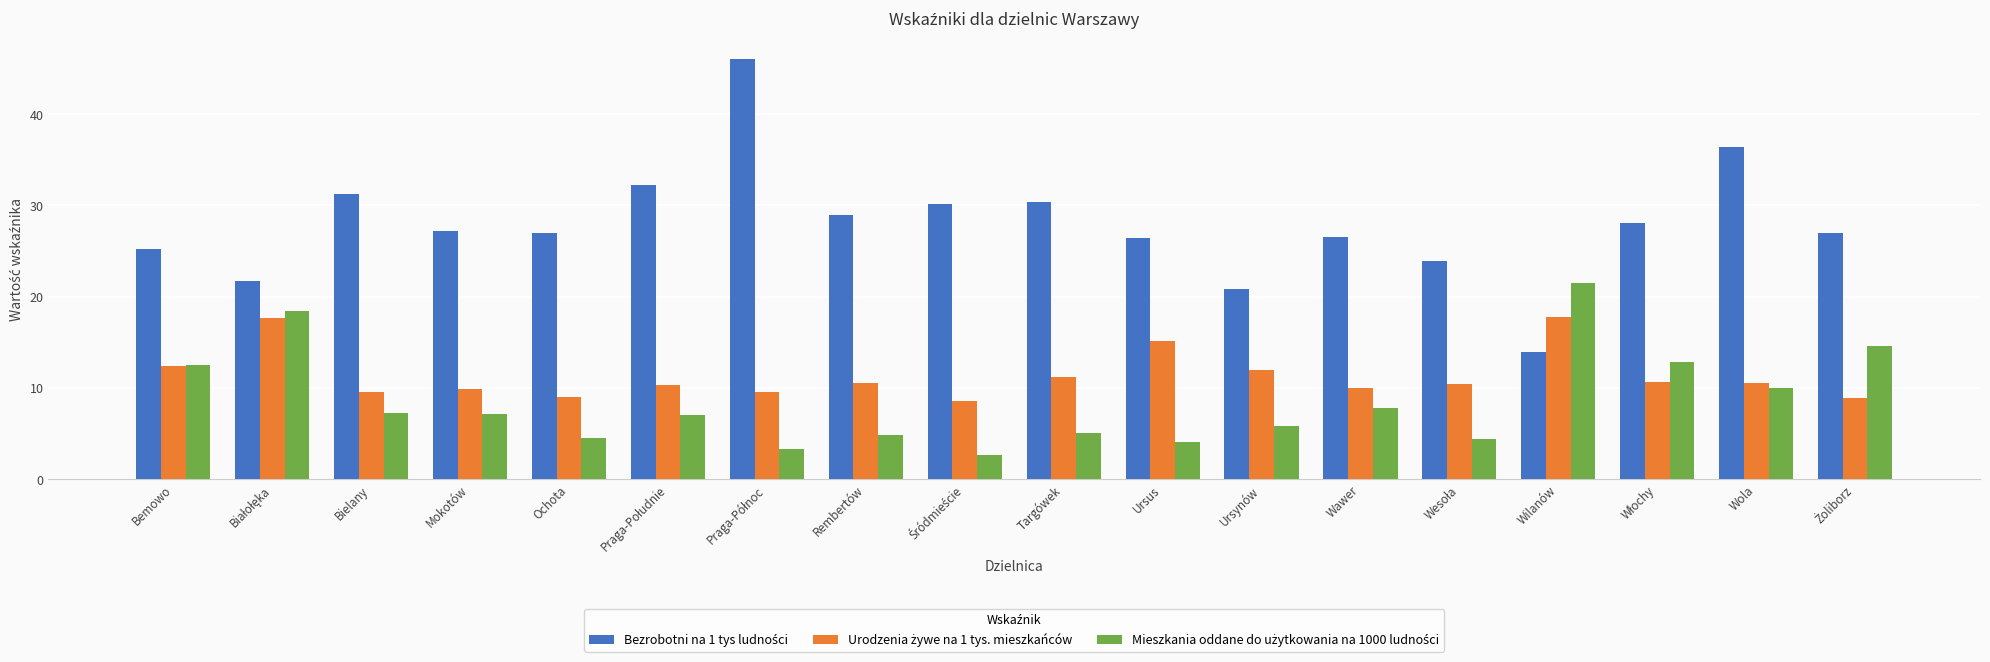

Count the number of categories in the chart.

18